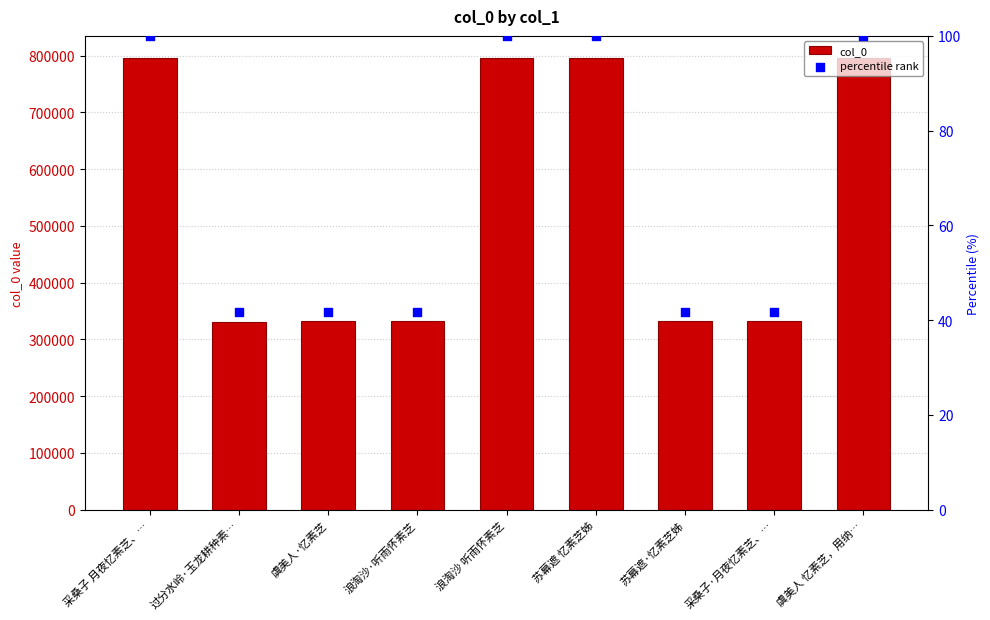

What are all the series names shown in the legend?

col_0, percentile rank